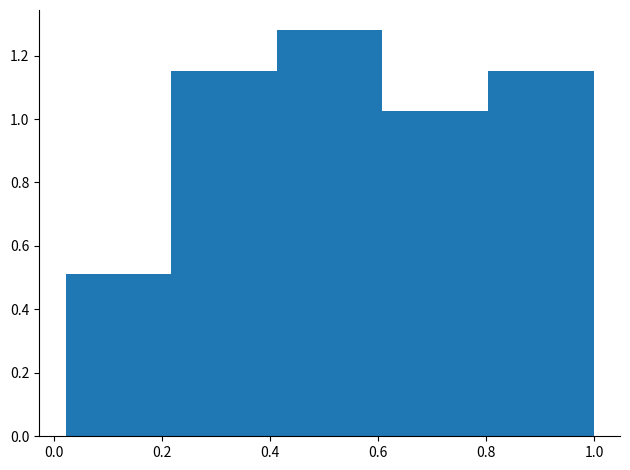

How tall is the bar that spans 0.42 to 0.60 on the x-axis? Neither the bar edges nor the heights are printed on the chart, so give them approximately, as read against the axes.

1.28